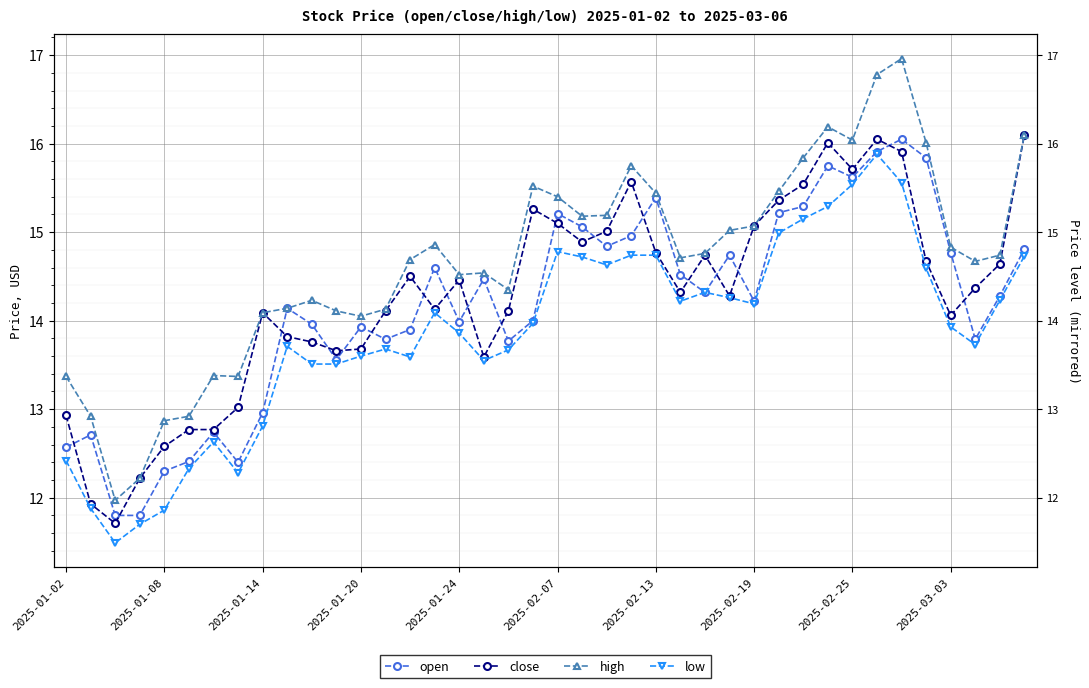

Count the number of categories in the chart.

40